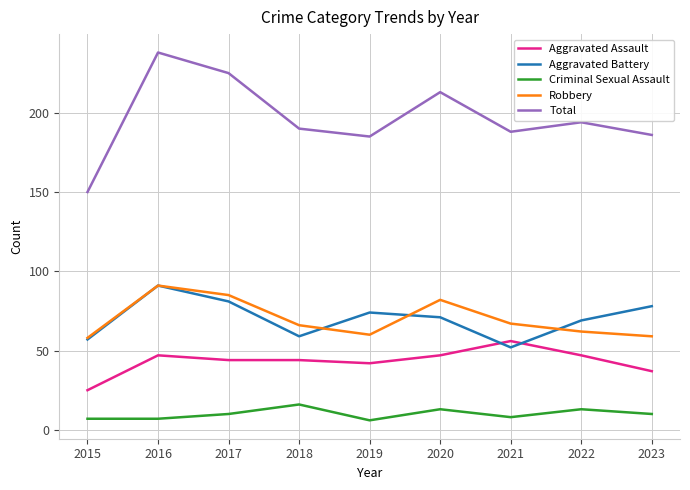

True or false: Aggravated Assault has more than 1 interior local peaks.

True